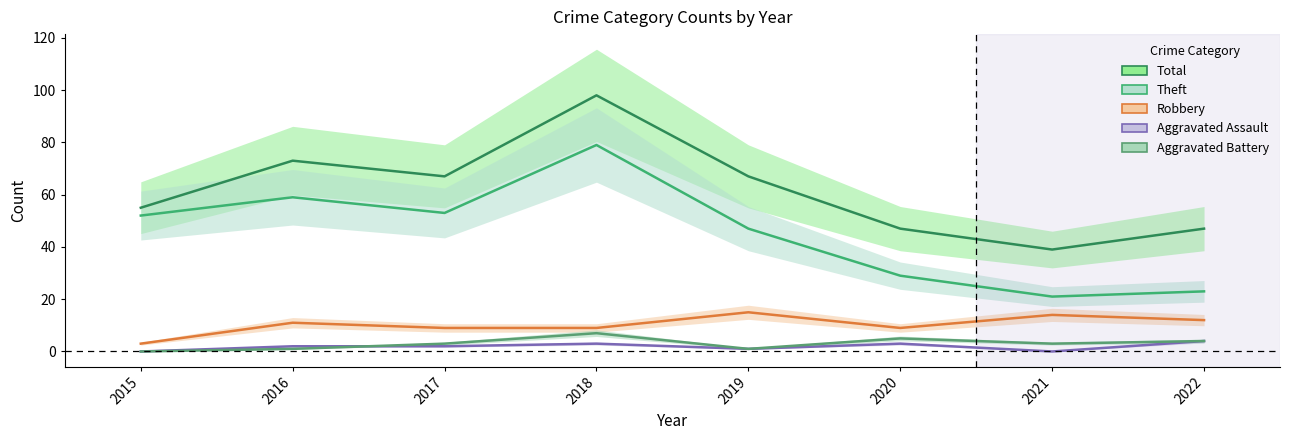

Which has a higher value, 2022 or 2017?

2017